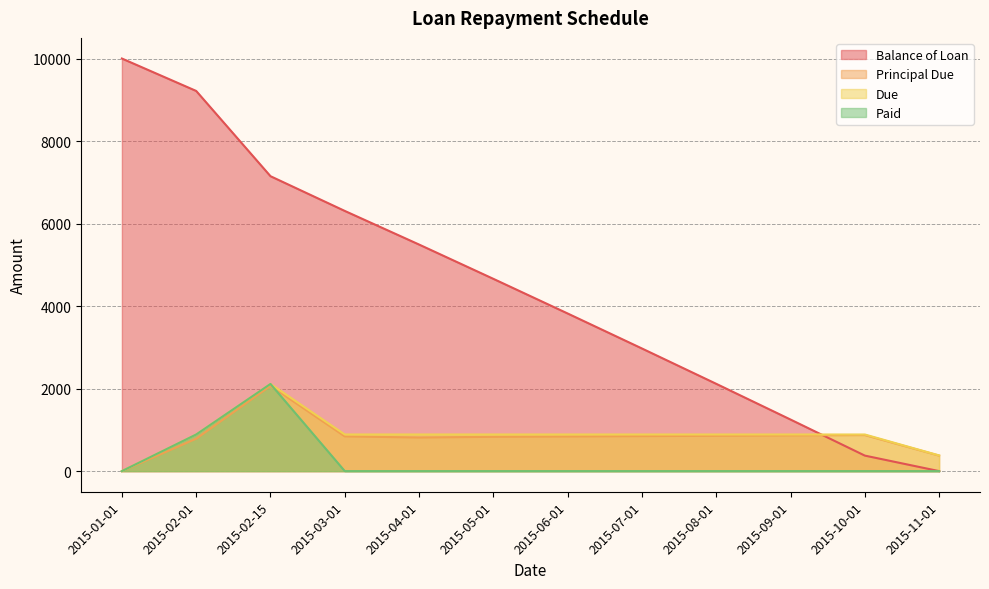

Which series has the widest spread of values?

Balance of Loan